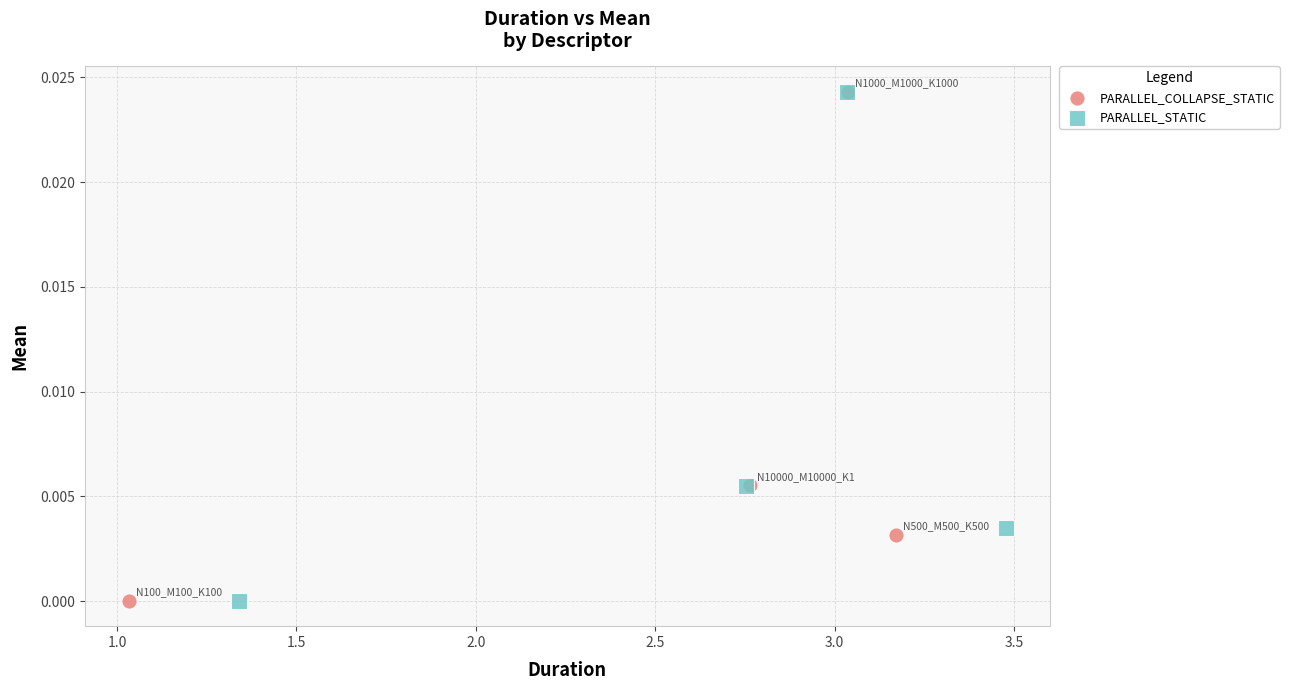

Which series has the largest Y range (max minus min)?

PARALLEL_COLLAPSE_STATIC